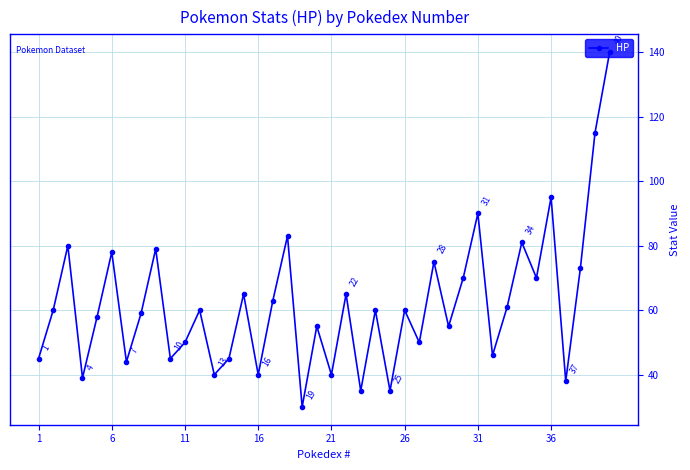

What is the smallest value displayed?

30